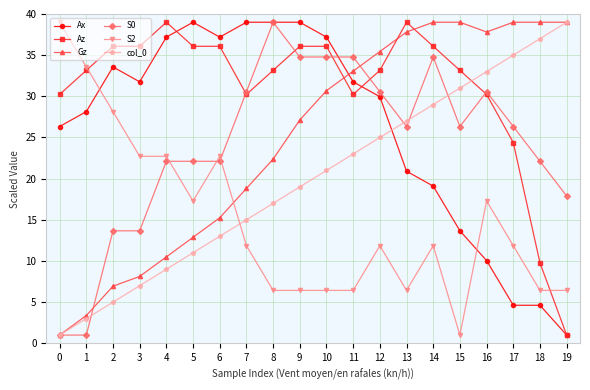

Which series changed the most between 3 and 19?

Az